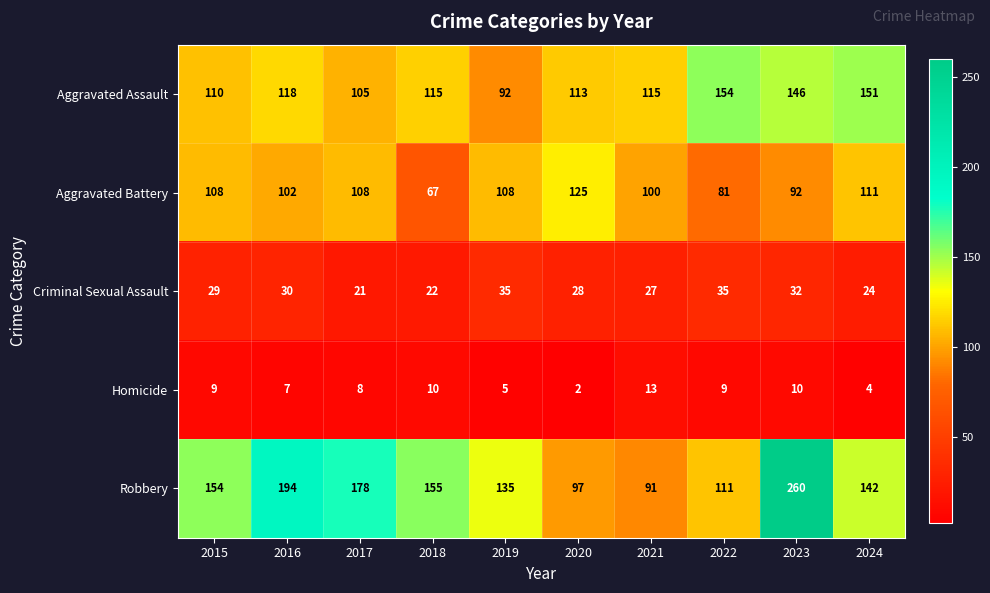

At 2023, list the series in order from smallest to largest.

Homicide, Criminal Sexual Assault, Aggravated Battery, Aggravated Assault, Robbery